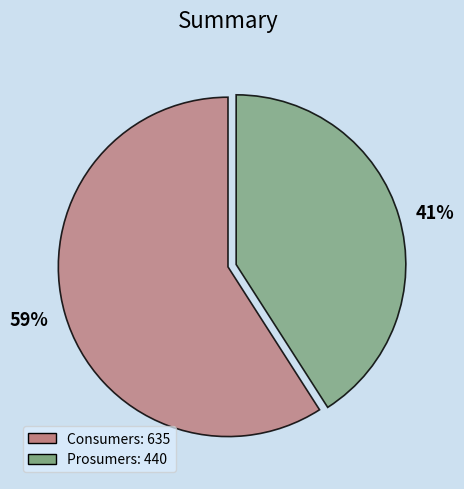

Which category has the smallest portion of the pie?

Prosumers